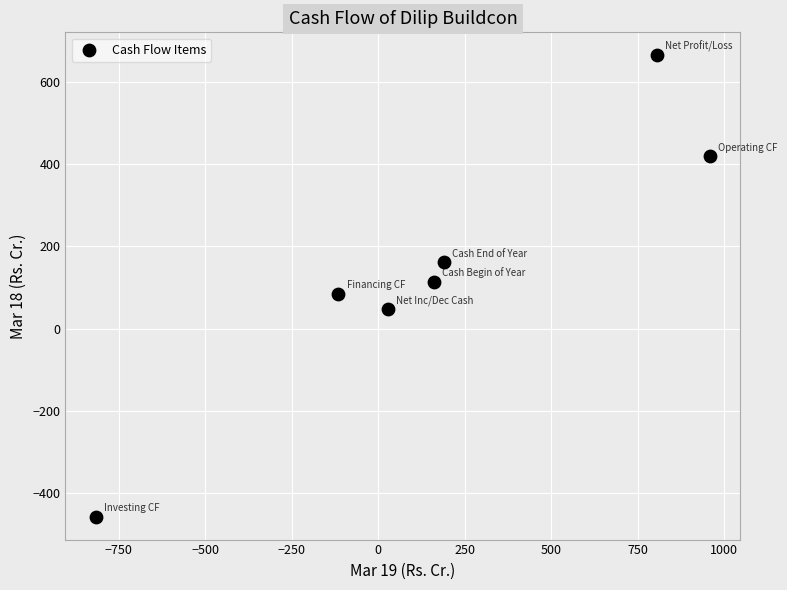

What is the average X value?

172.9